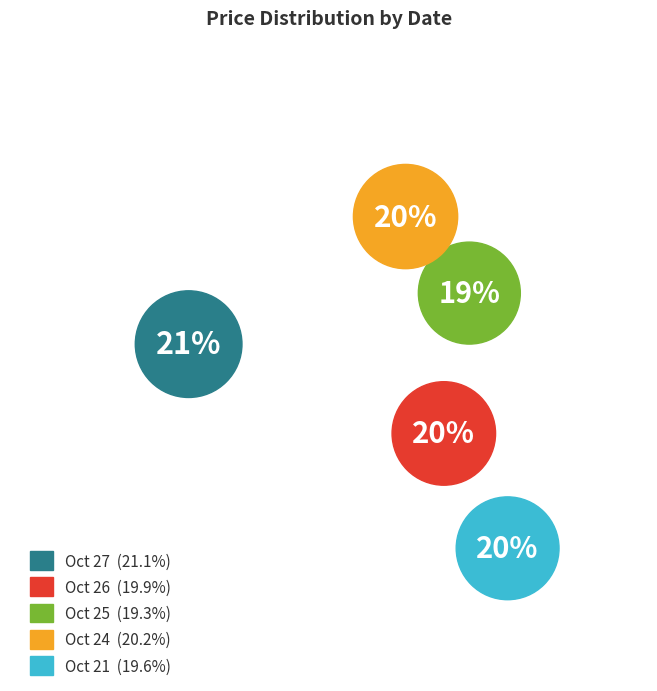

Is there a majority slice in this chart?

No